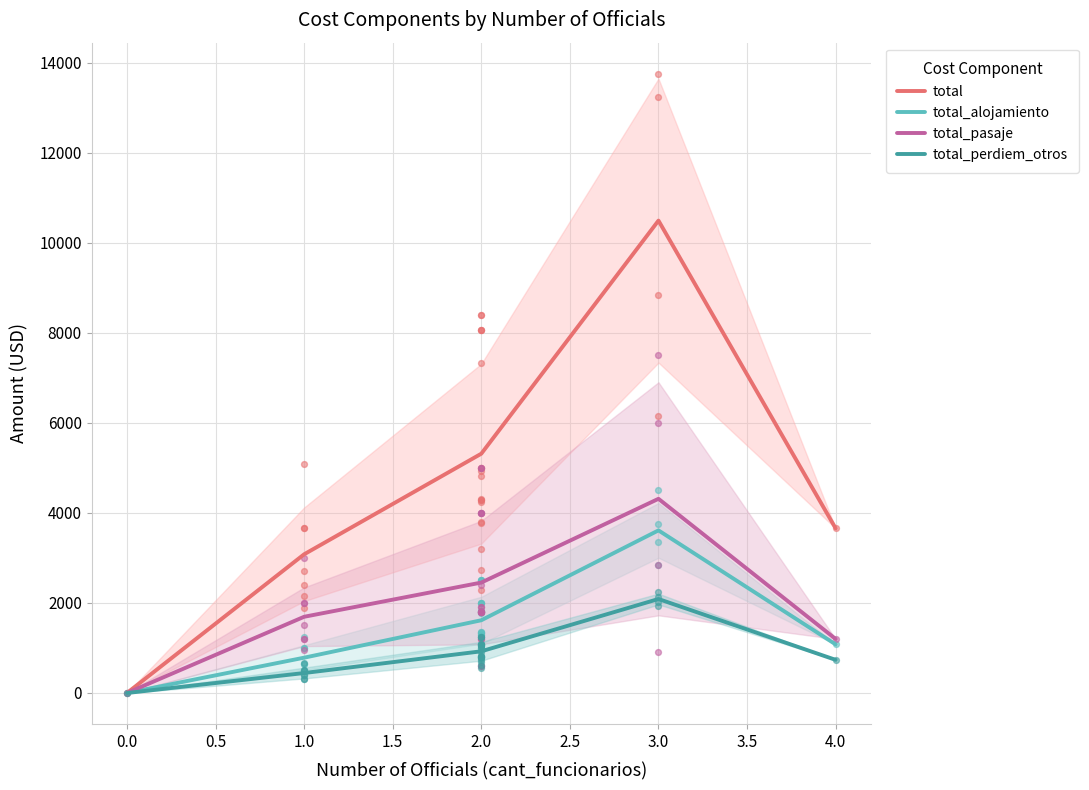

Which series contains the highest Y value?

total